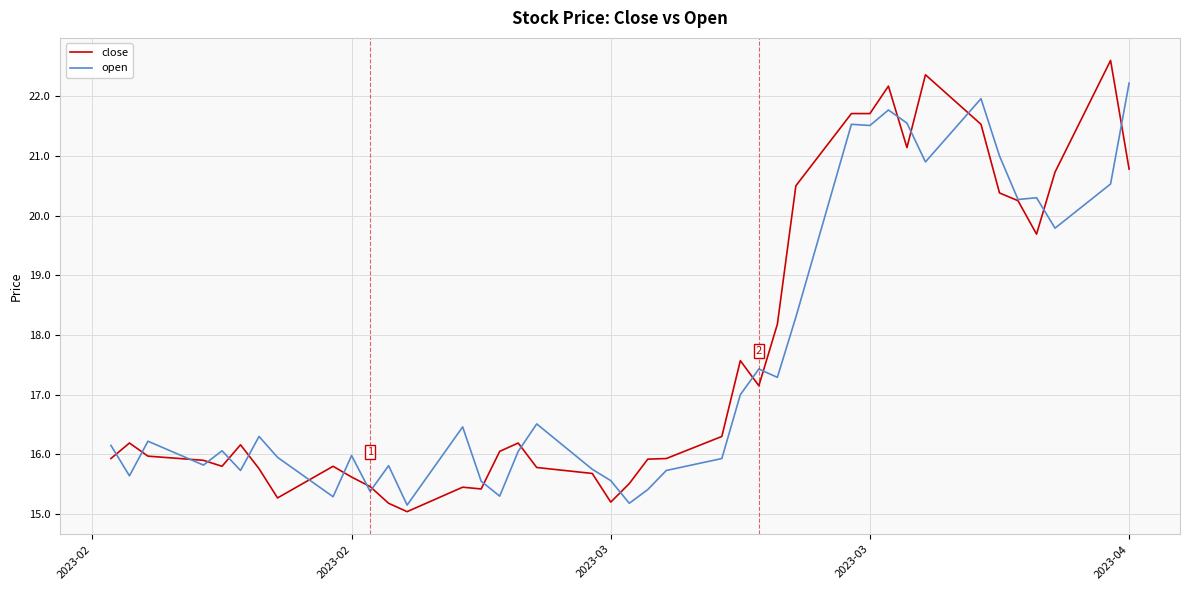

Which series has the largest range (max minus min)?

close